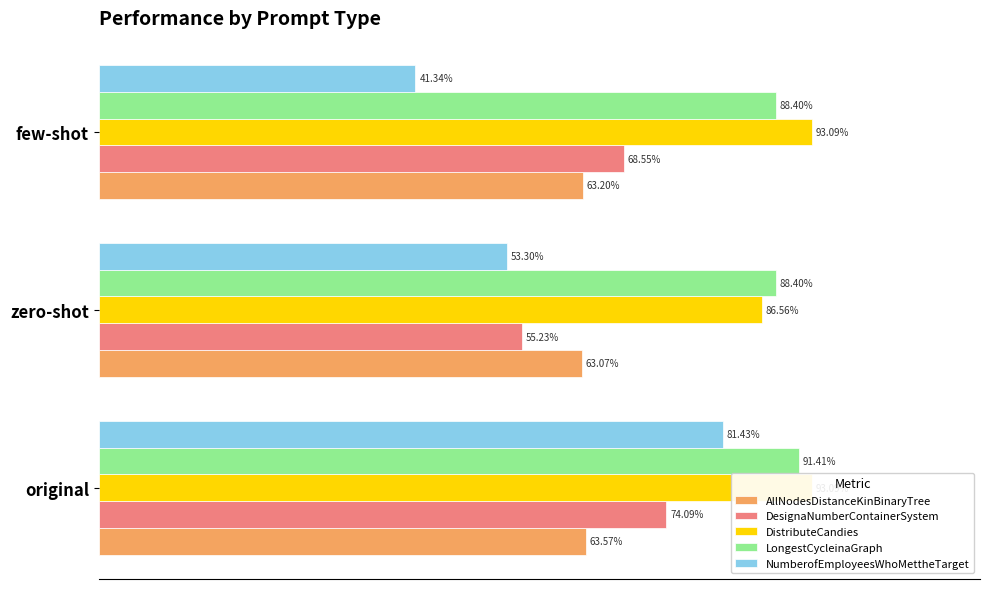

How many groups of bars are there?

3